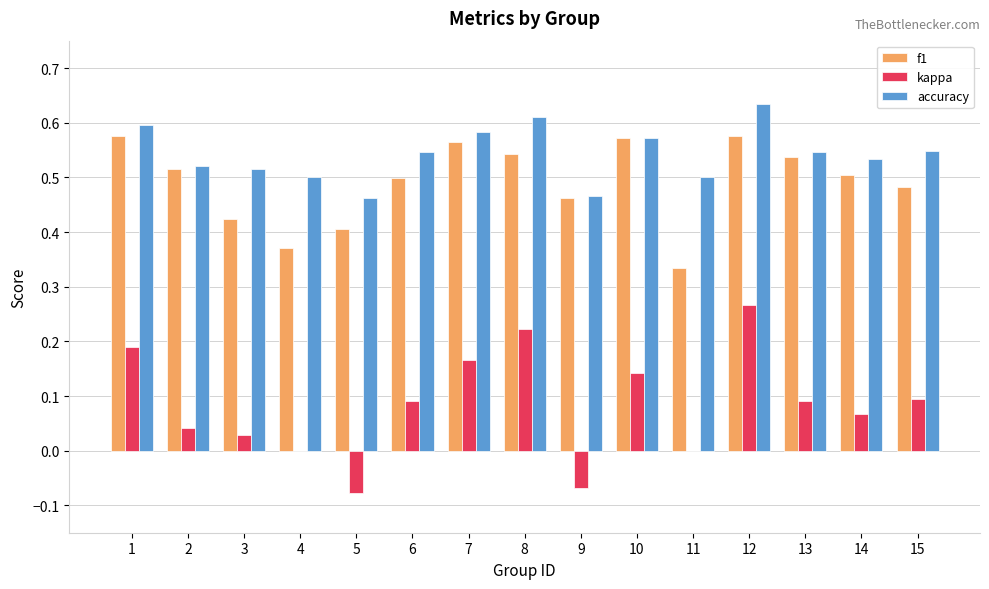

Is it true that f1 equals 0.6 at 11?

False